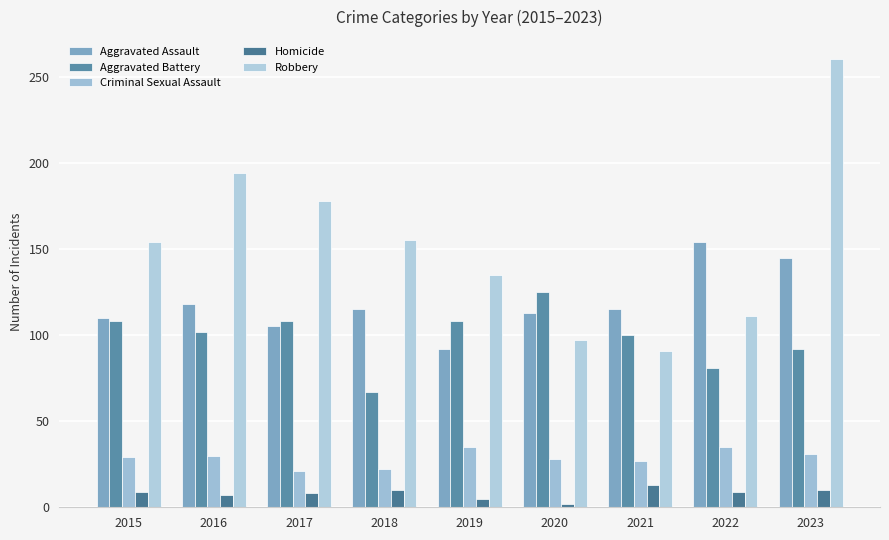

What are all the series names shown in the legend?

Aggravated Assault, Aggravated Battery, Criminal Sexual Assault, Homicide, Robbery